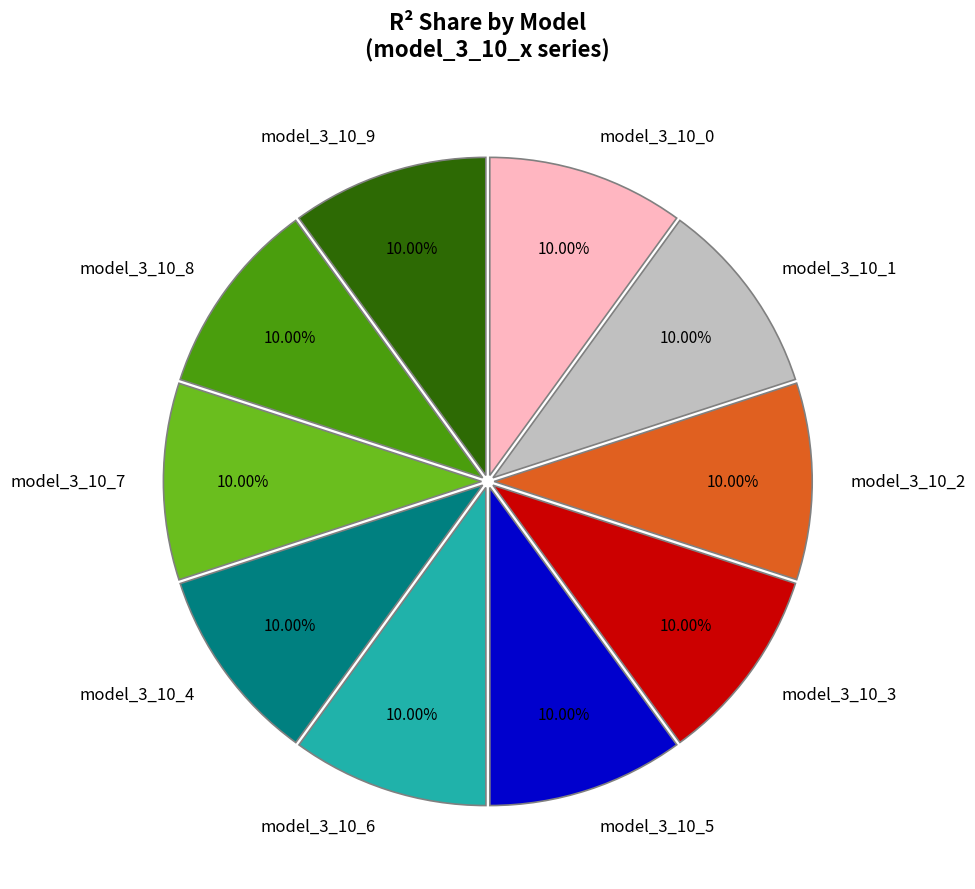

How many segments does this pie chart have?

10